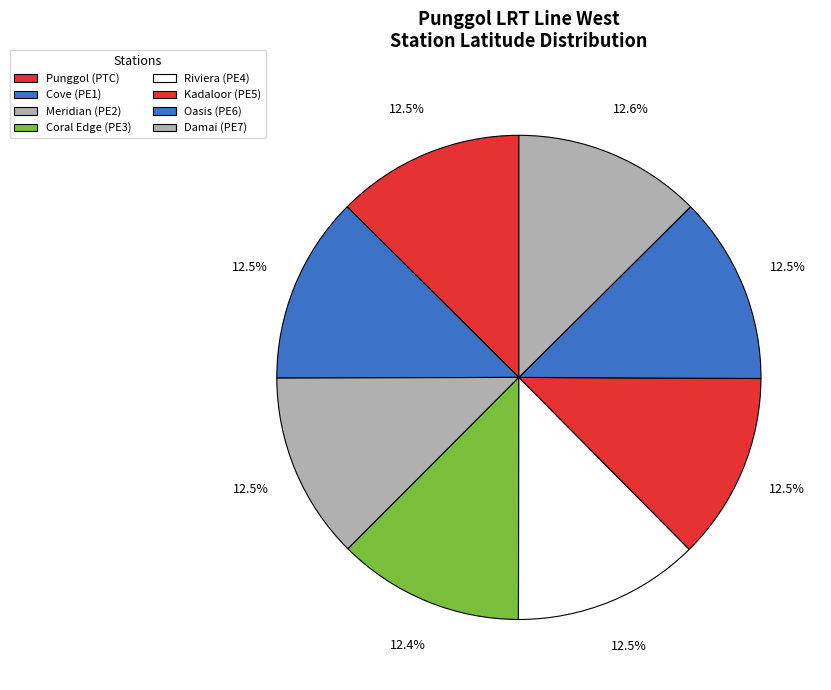

How many slices are in this pie chart?

8